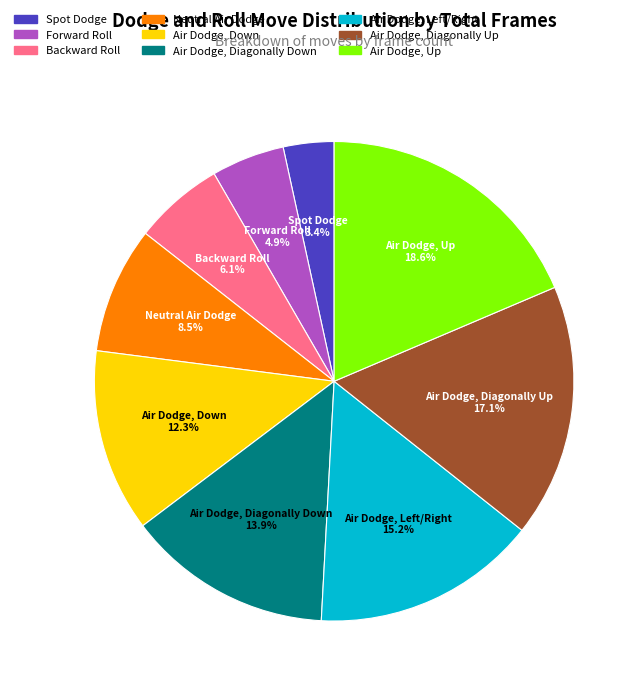

Which has a higher value, Air Dodge, Down or Forward Roll?

Air Dodge, Down